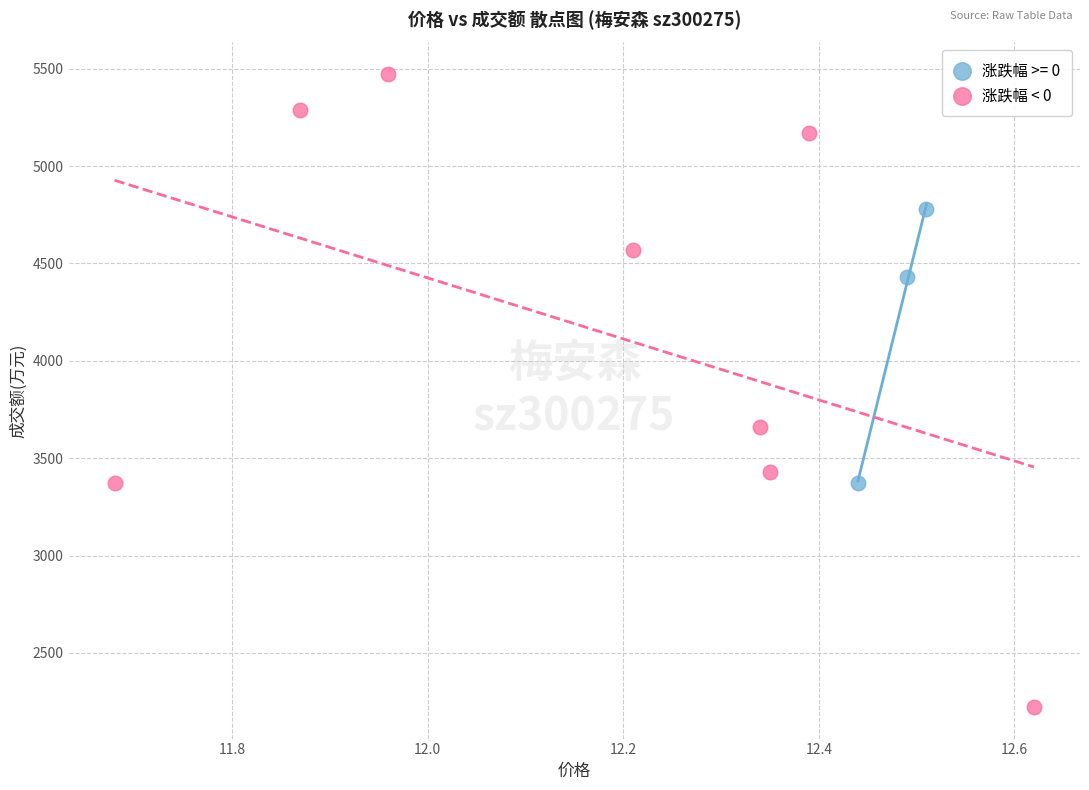

Which series contains the lowest Y value?

涨跌幅 < 0